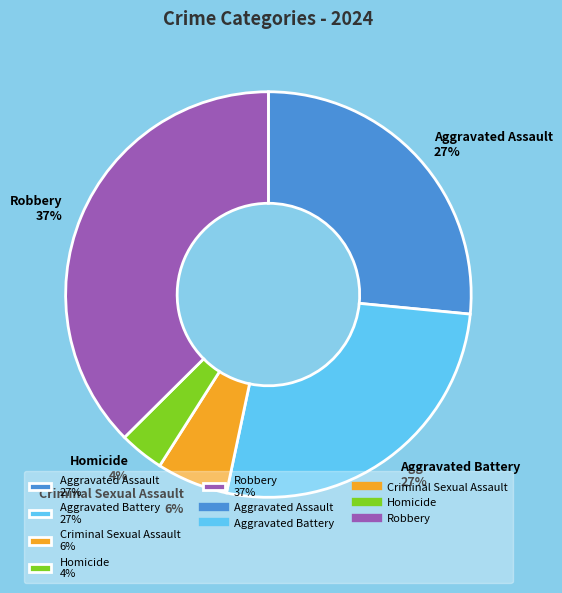

Combined, do Aggravated Battery 27% and Aggravated Assault 27% account for over 50%?

Yes